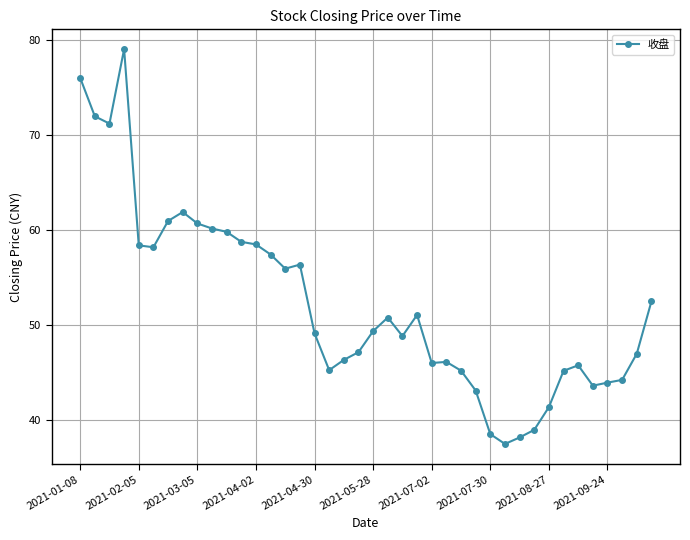

Count the number of data series in this chart.

1